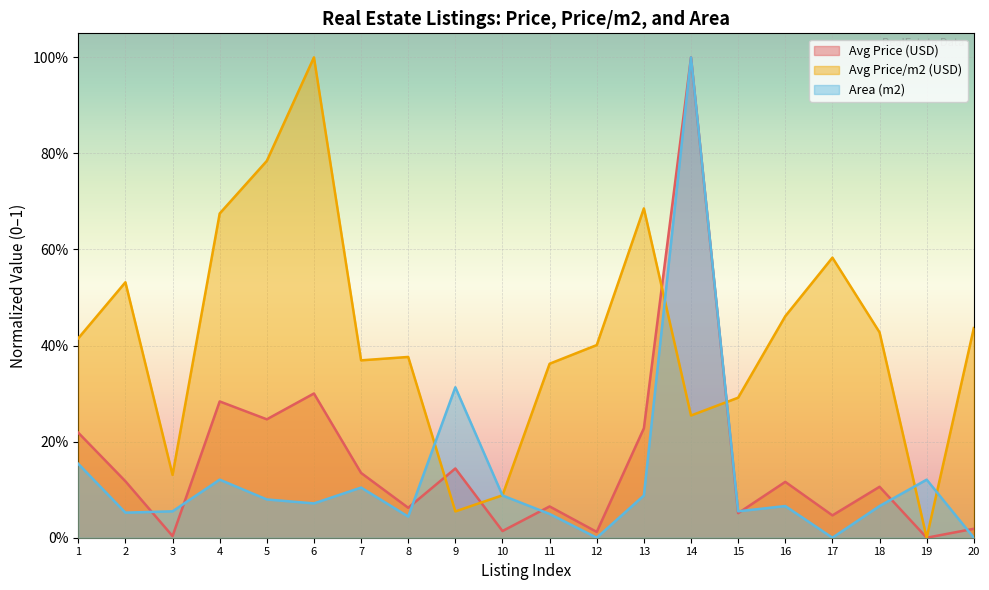

What is the sum of the Area (m2) values at 19 and 13?

0.2